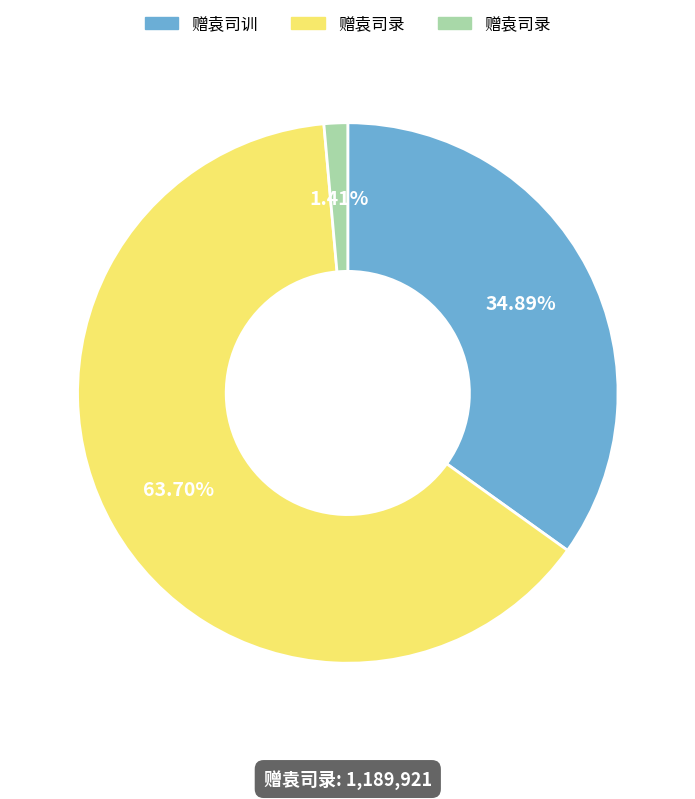

How many slices are in this pie chart?

3